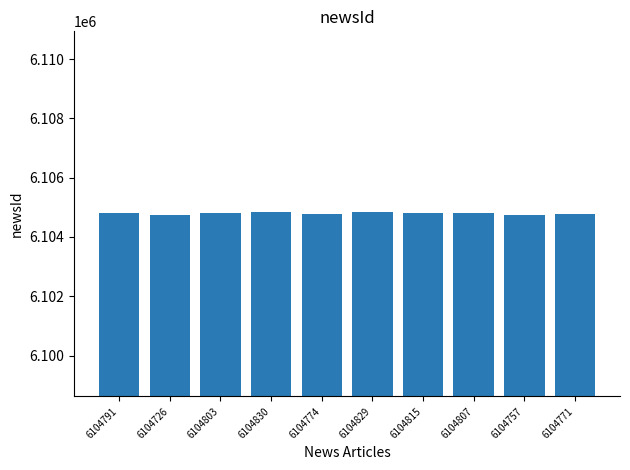

What is the ratio of the value at 6104771 to the value at 6104829?

1.0